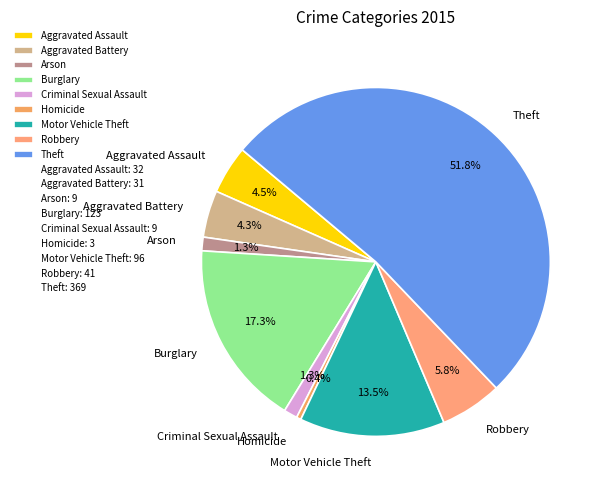

Is Aggravated Battery the majority of the pie?

No